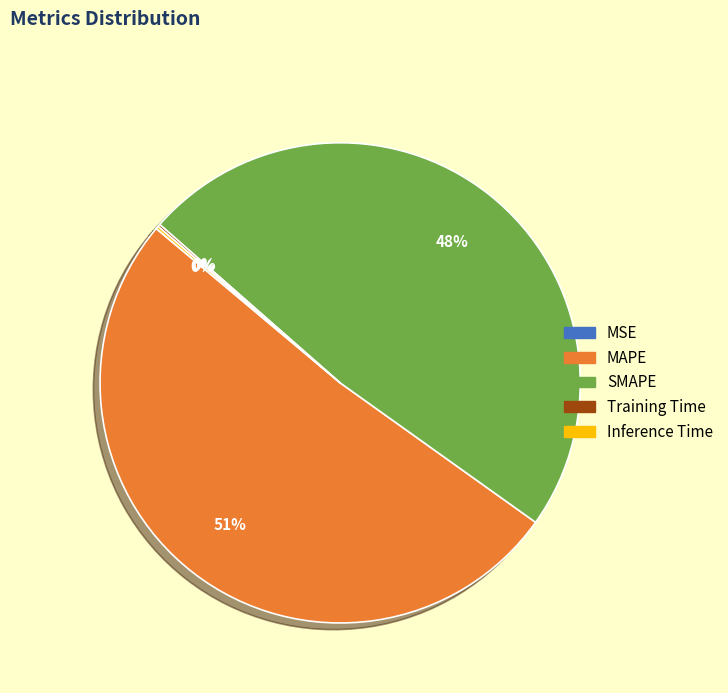

Does MAPE represent more than half of the total?

Yes